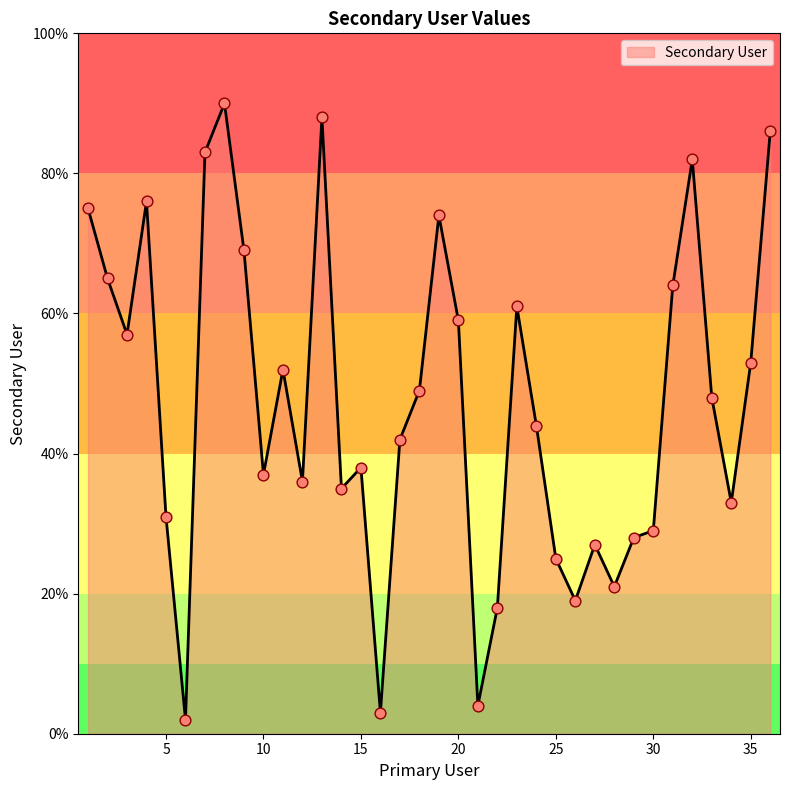

What is the maximum value shown in the chart?

90